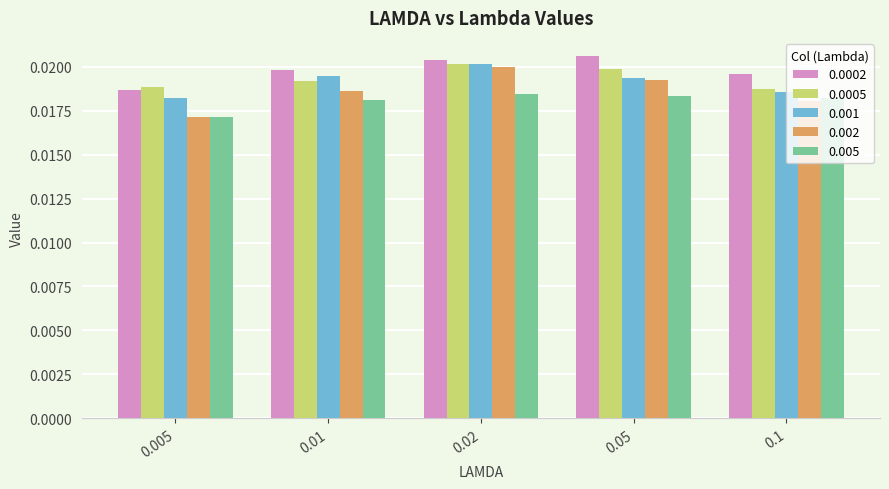

At how many categories does at least one series exceed 0?

5